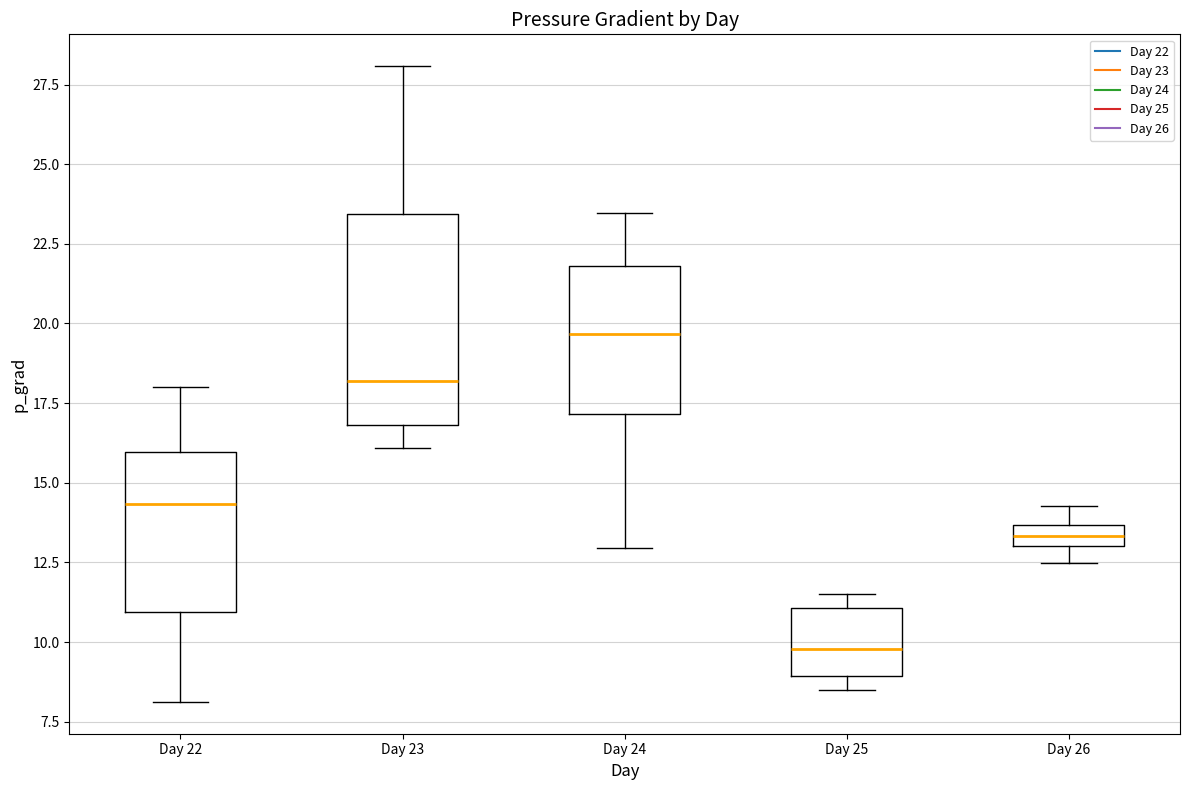

Comparing the boxes themselves (not the whiskers), which one is the tallest?

Day 23